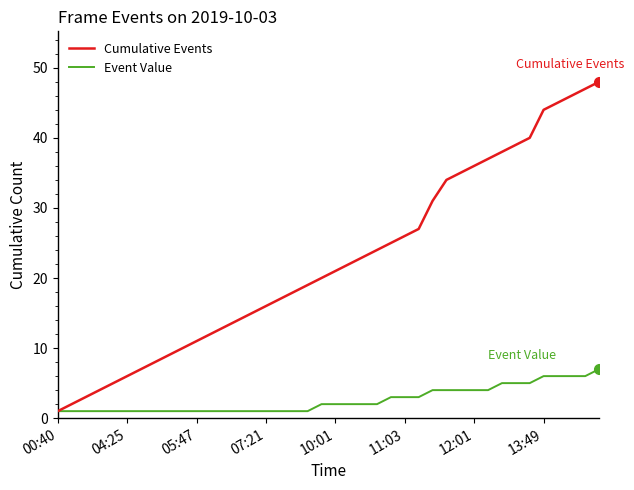

What are all the series names shown in the legend?

Cumulative Events, Event Value